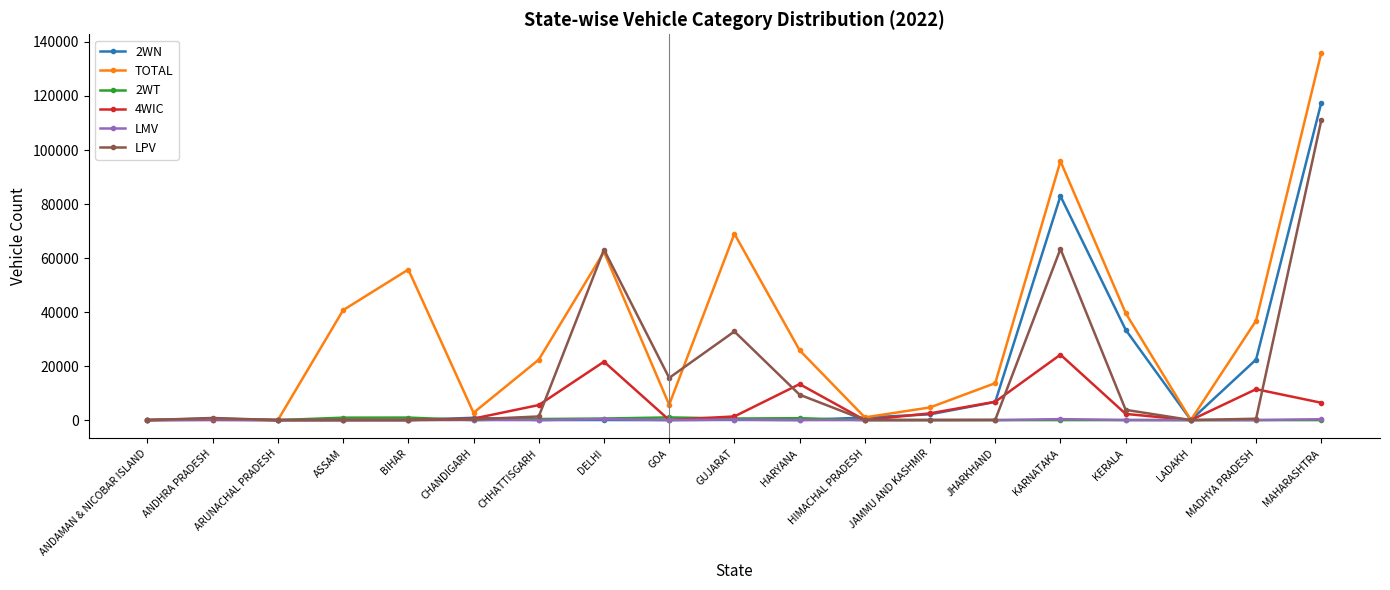

What is the maximum value shown in the chart?

136040